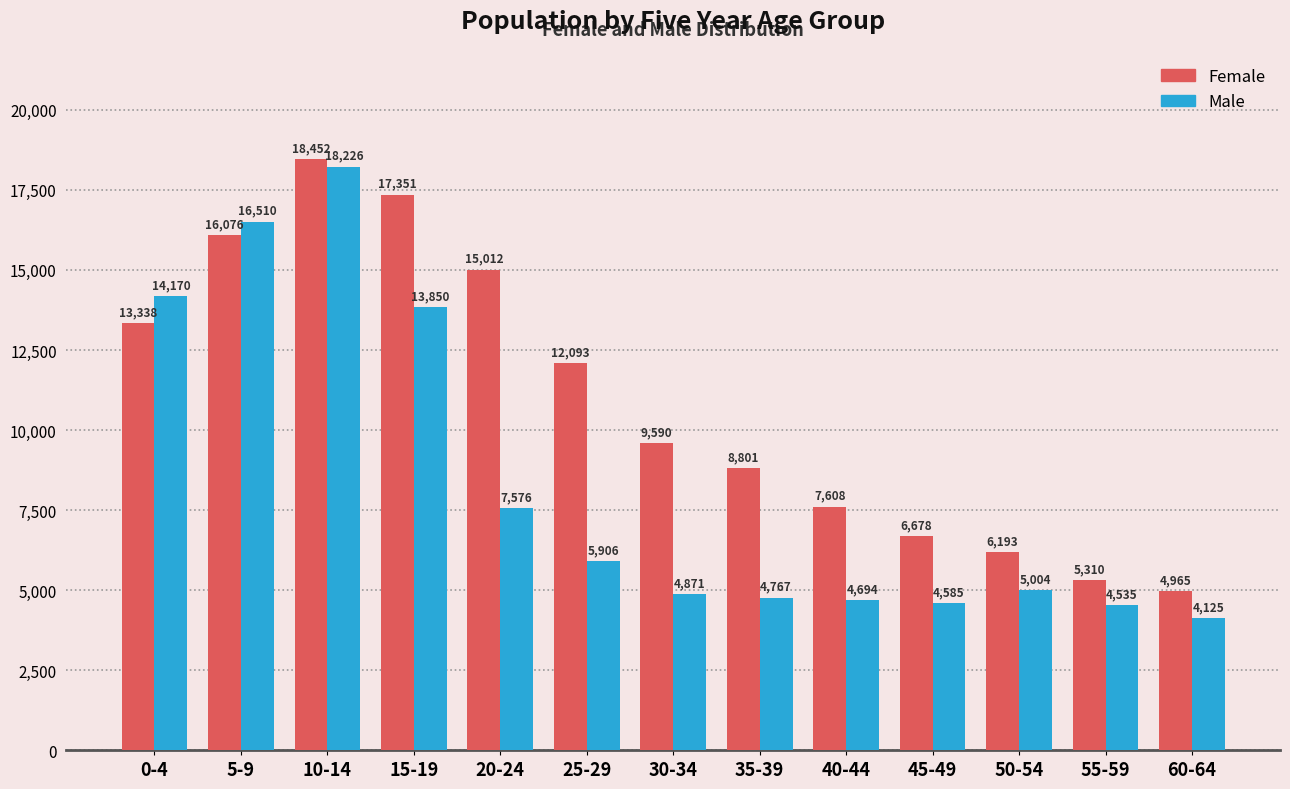

Rank the series by their average value, from highest to lowest.

Female, Male